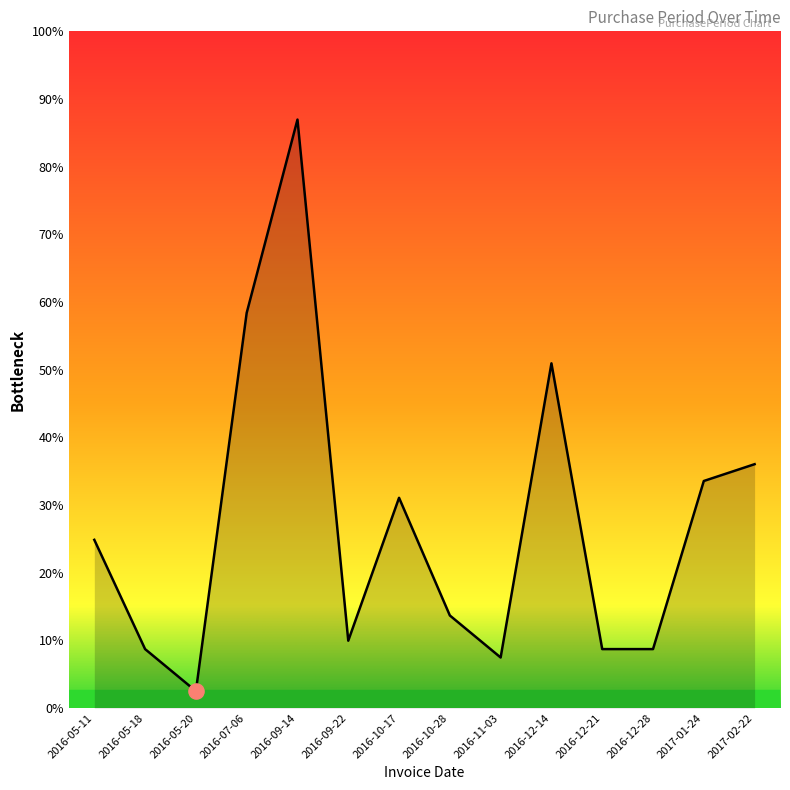

Between 2016-05-20 and 2016-05-18, which is larger?

2016-05-18